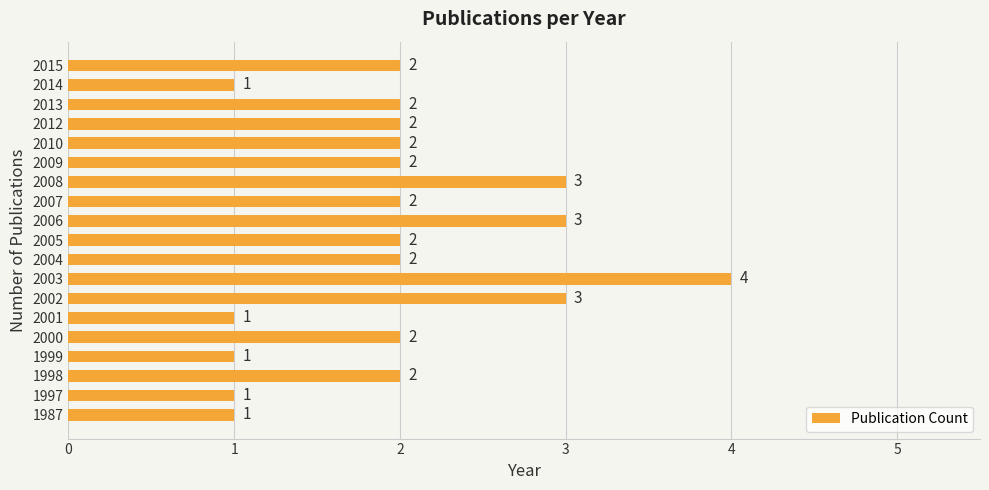

What is the greatest value displayed?

4